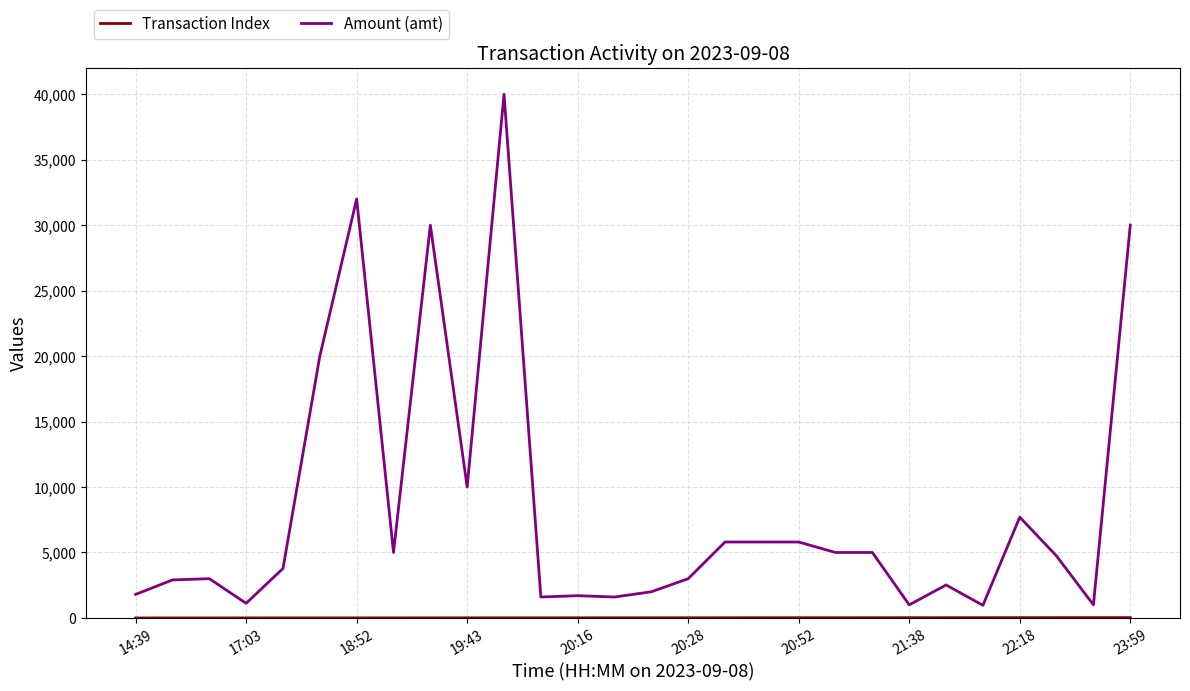

What is the difference between the maximum and minimum values in the Amount (amt) series?

39035